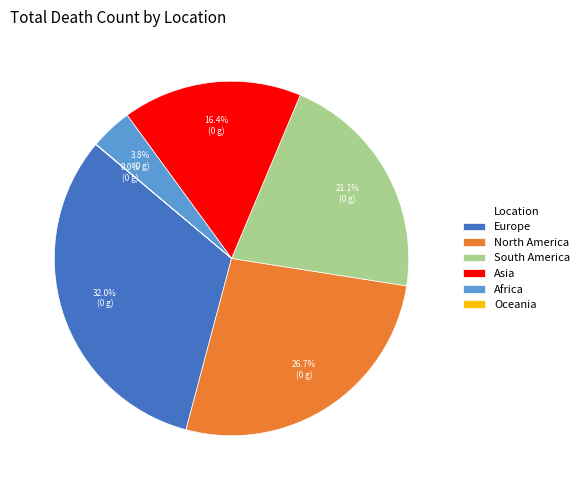

Which category has the biggest portion of the pie?

Europe